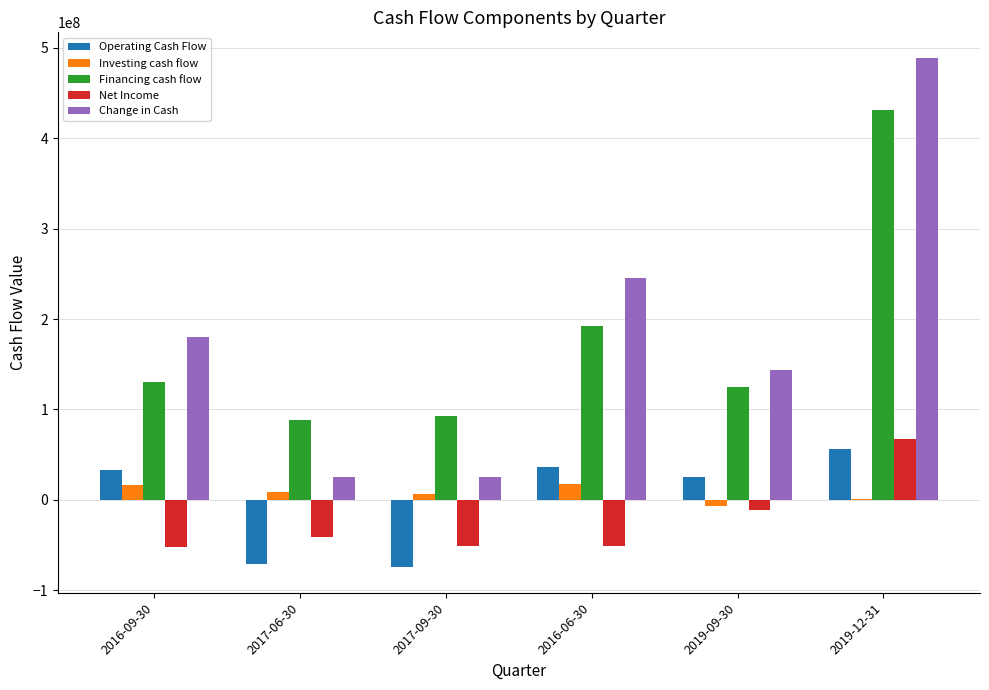

At which label is Financing cash flow closest to 259496500?

2016-06-30